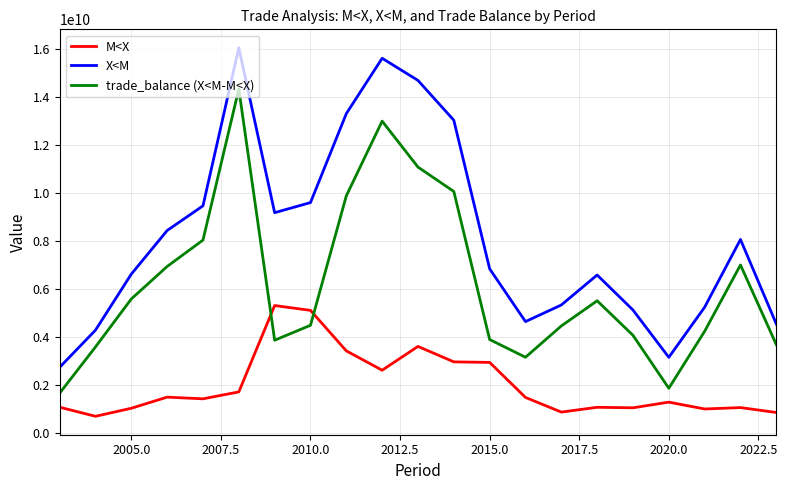

Which series has the largest range (max minus min)?

X<M